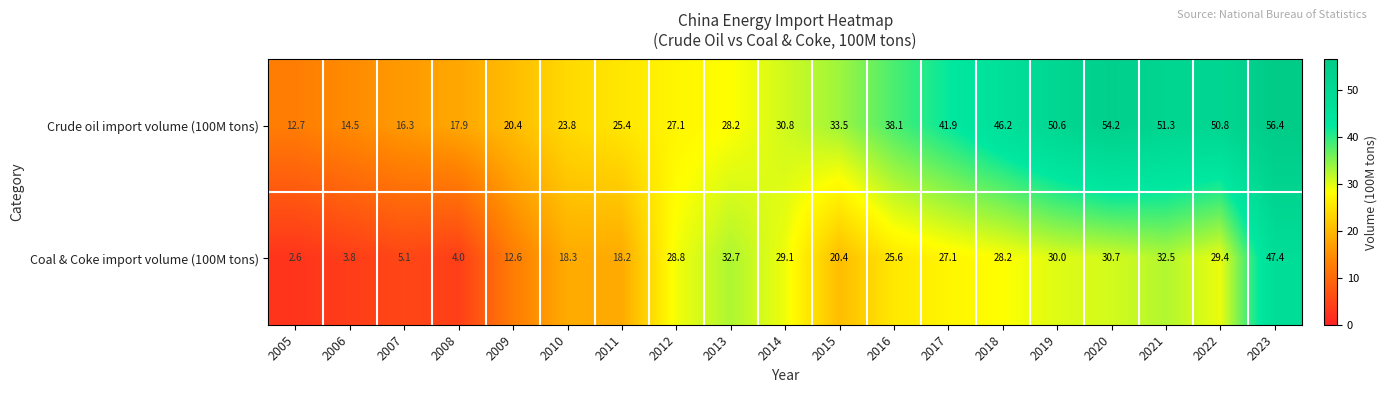

The value of Coal & Coke import volume (100M tons) at 2010 is 27.4. True or false?

False